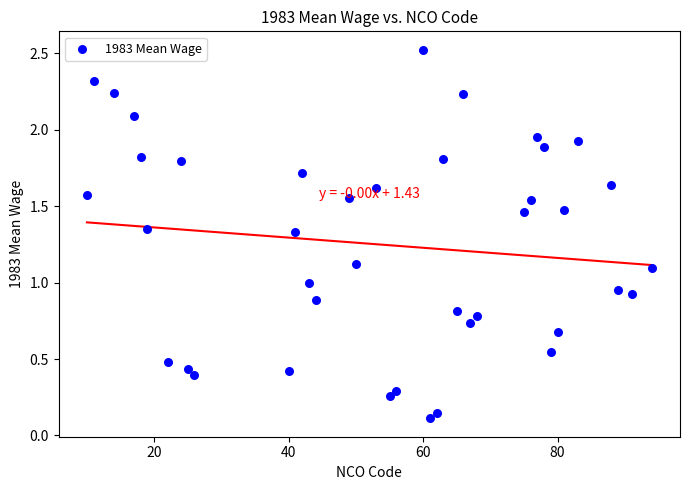

What is the range of Y values (max minus min)?

2.4